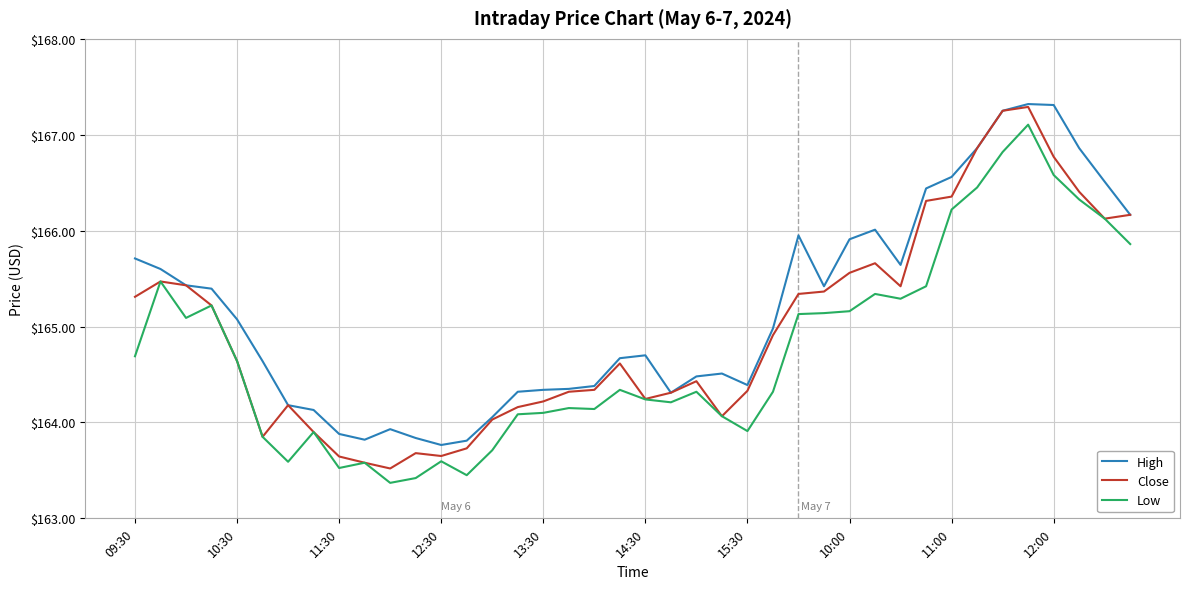

What is the difference between the second highest and second lowest values in the Close series?

3.7